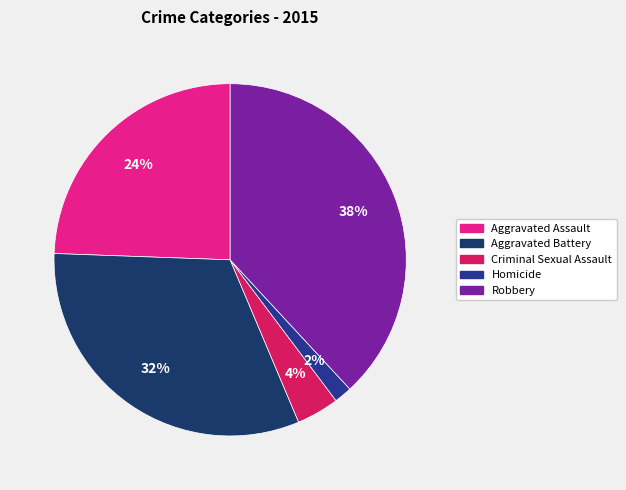

To the nearest percent, what portion does Aggravated Assault represent?

24%